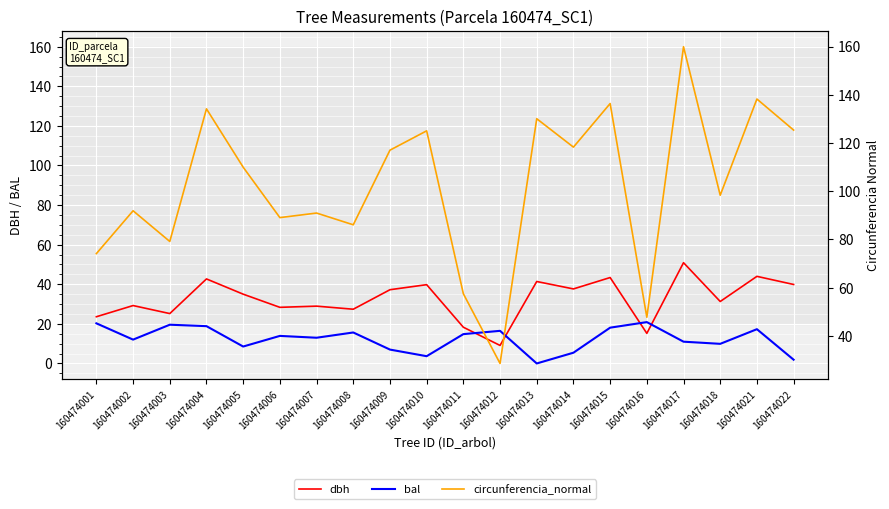

What is the value of the bal point at the 19th from the left?

17.3